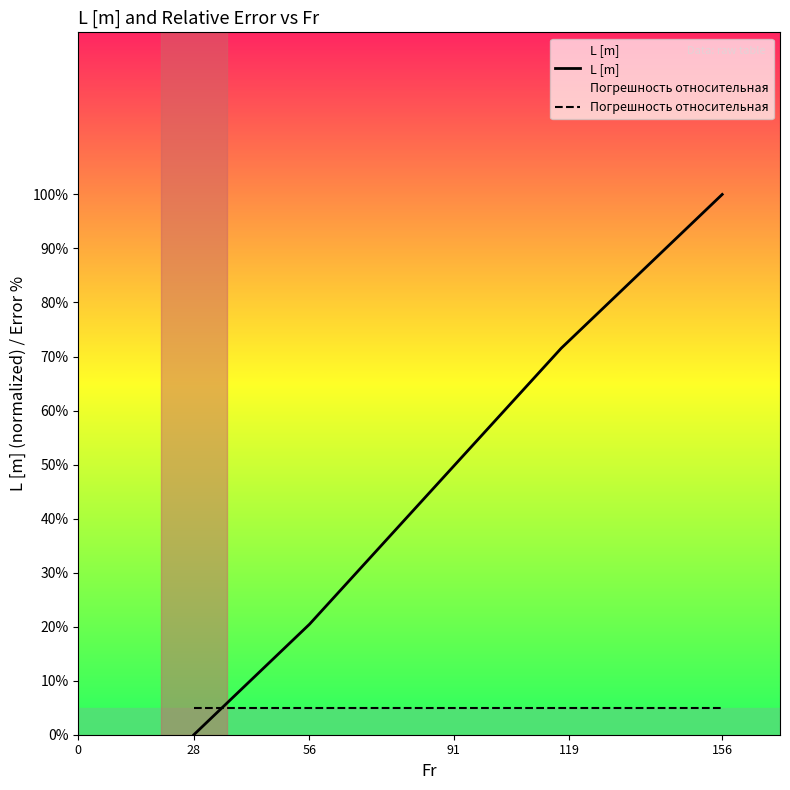

What is the sum of the Погрешность относительная values at 56 and 28?

10.0